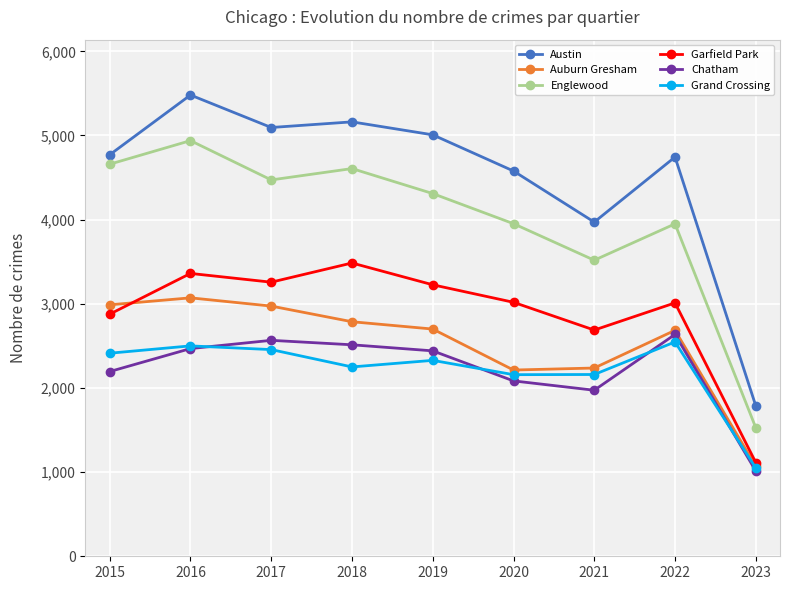

At which category is the sum across all series the highest?

2016